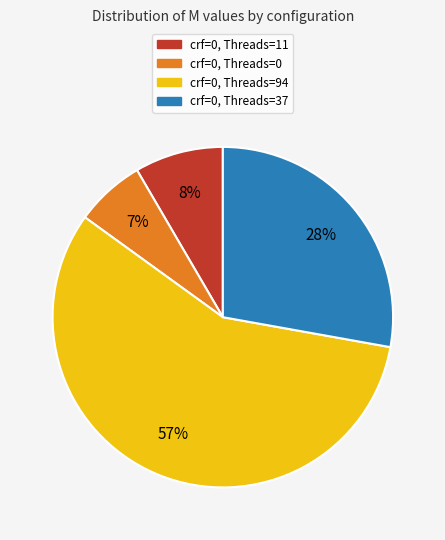

To the nearest percent, what percentage of the pie is crf=0, Threads=11?

8%